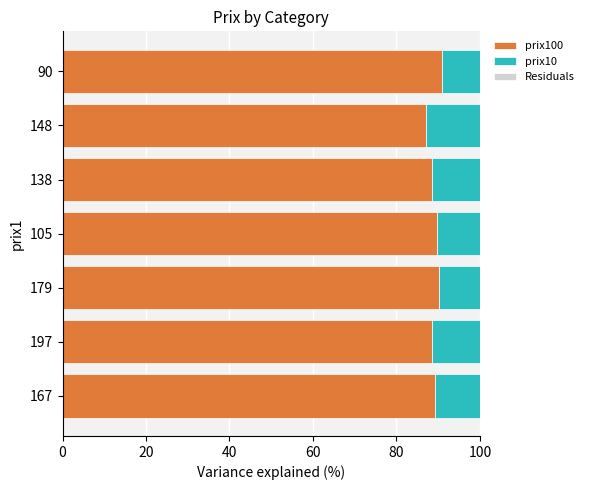

What is the total value across all series at 90?

100.0